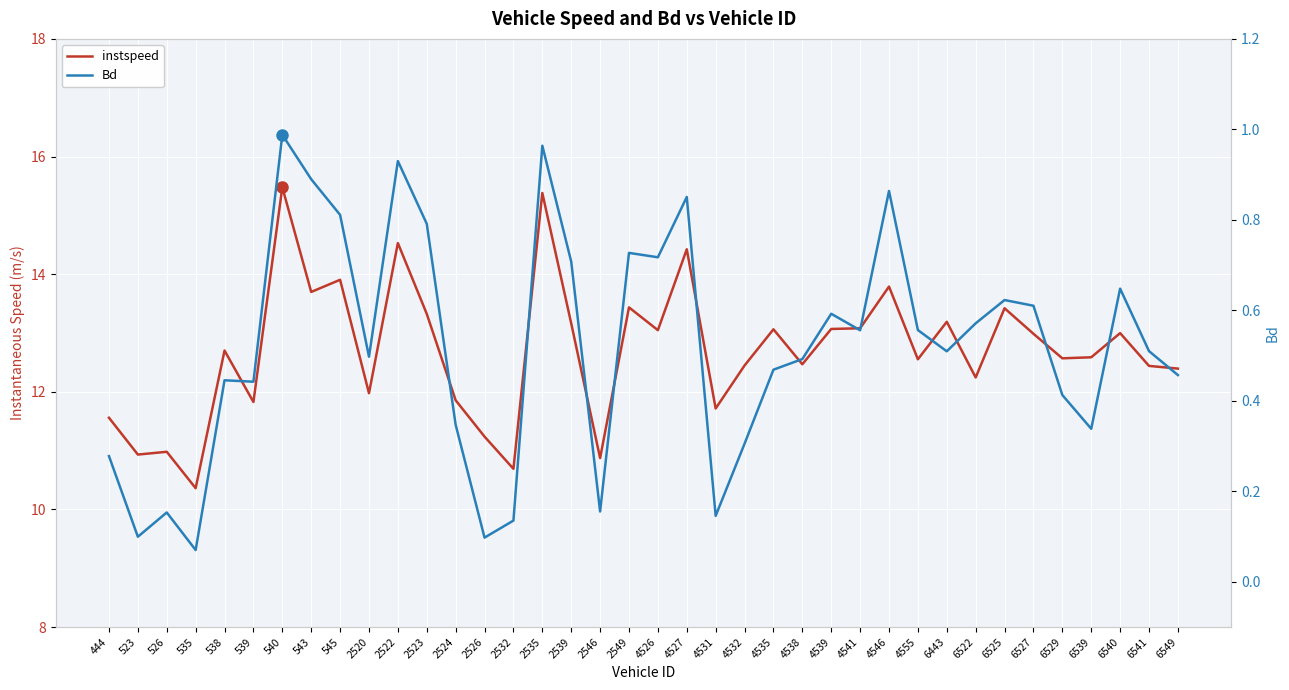

The instspeed series shows 13.1 at 4535. True or false?

True